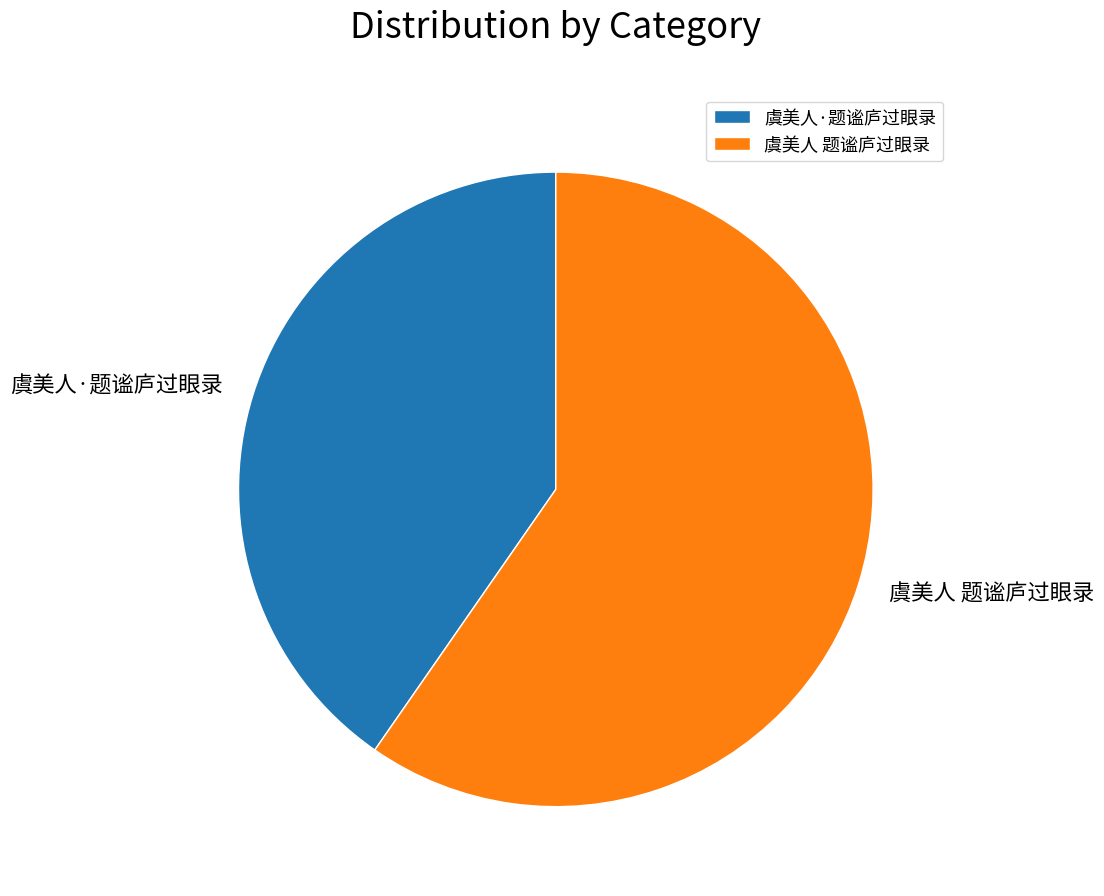

The 虞美人·题谧庐过眼录 slice represents 40% of the pie. True or false?

True